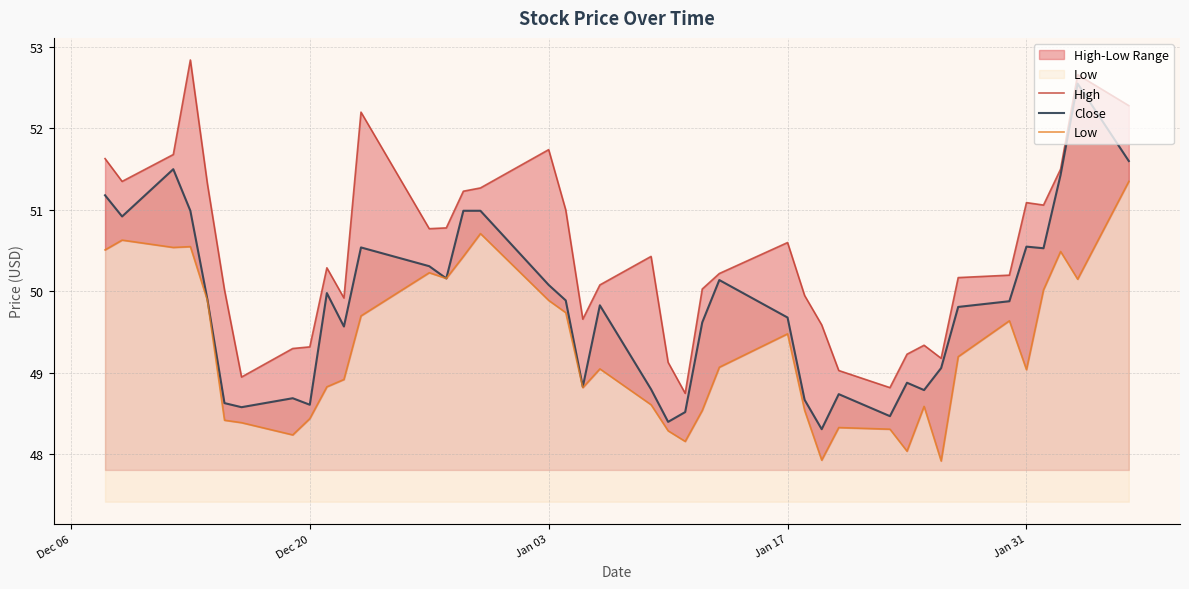

How many interior local valleys does the High series have?

9